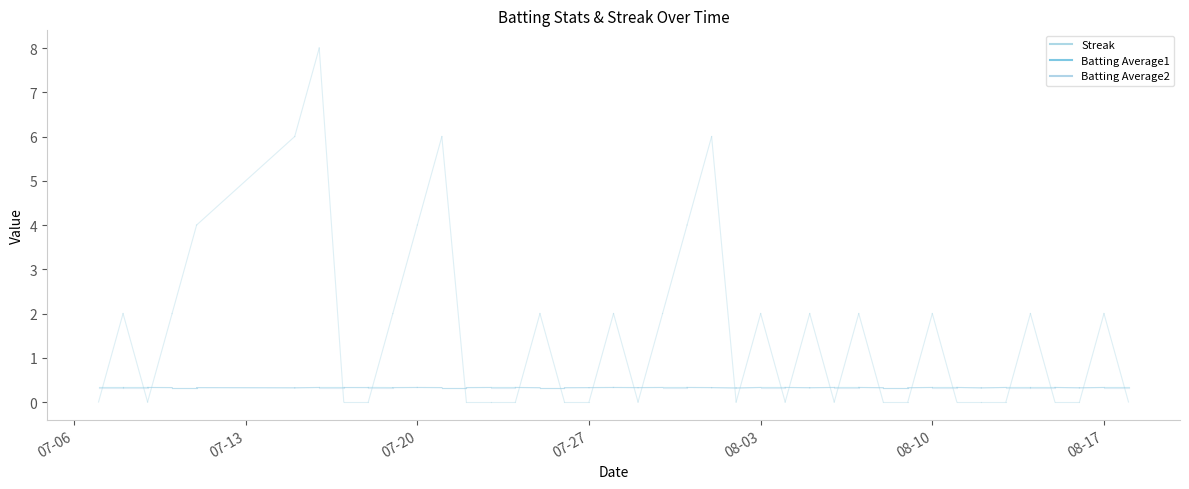

Which series changed the most between 07-06 and 07-13?

Streak